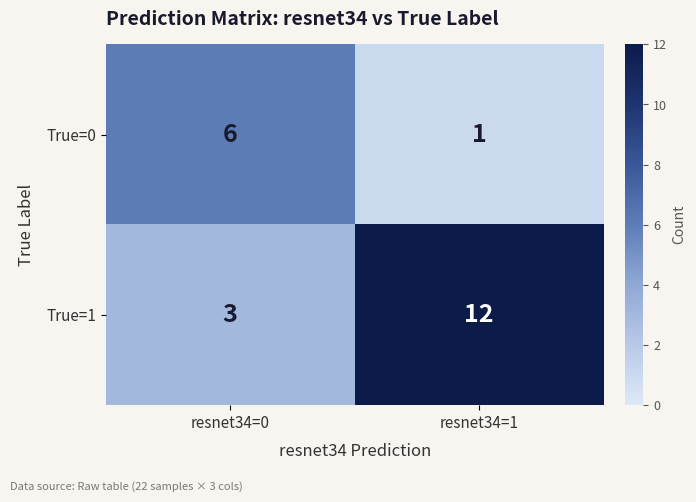

What is the smallest value displayed?

1